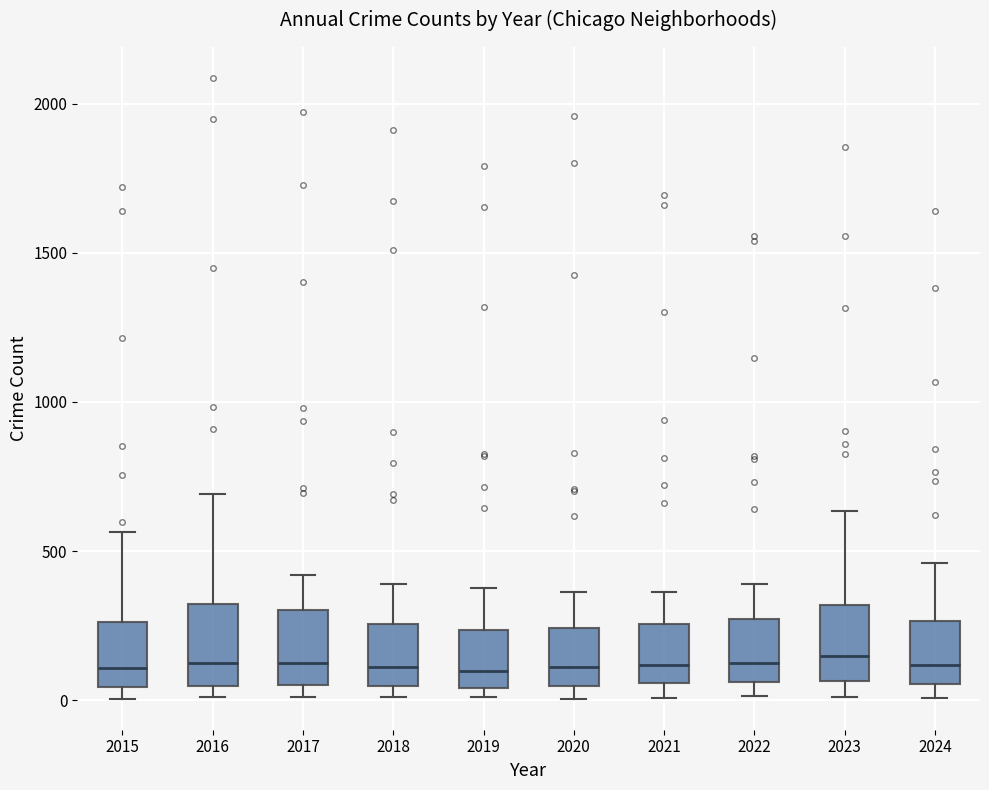

Reading left to right, transcribe this box plot: for each box, give where its median line is, the range the box spans, and where its two whiskers end, as read against the y-axis. The values are not printed on the chart, so give them approximately, as read against the axis.

2015: median 100, box 50 to 250, whiskers 0 to 550
2016: median 150, box 50 to 300, whiskers 0 to 700
2017: median 100, box 50 to 300, whiskers 0 to 400
2018: median 100, box 50 to 250, whiskers 0 to 400
2019: median 100, box 50 to 250, whiskers 0 to 400
2020: median 100, box 50 to 250, whiskers 0 to 350
2021: median 100, box 50 to 250, whiskers 0 to 350
2022: median 100, box 50 to 250, whiskers 0 to 400
2023: median 150, box 50 to 300, whiskers 0 to 650
2024: median 100, box 50 to 250, whiskers 0 to 450